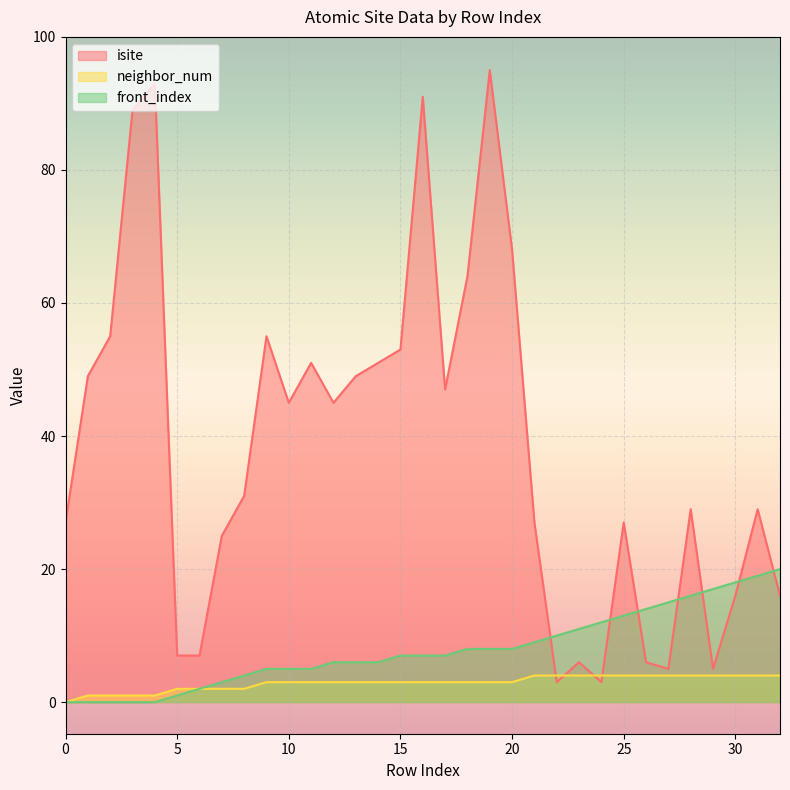

True or false: neighbor_num has more than 0 points higher than both neighbors.

False